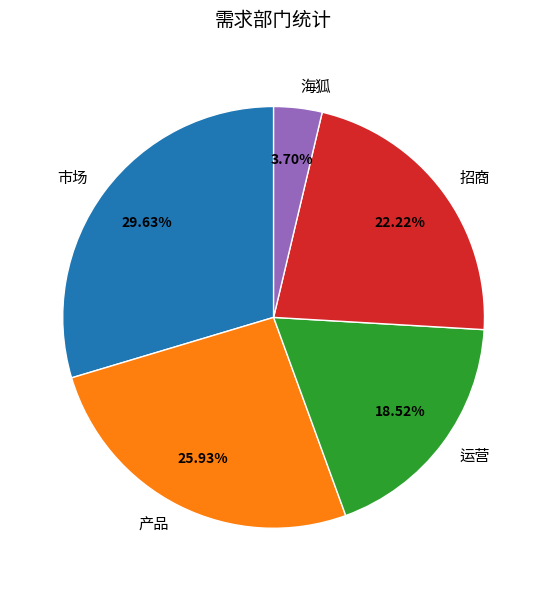

Is the sum of 招商 and 产品 greater than half?

No